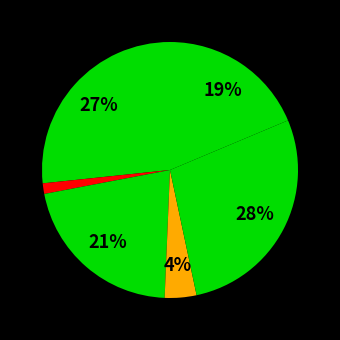

To the nearest percent, what is the difference between the largest and smallest slice percentages?

27%